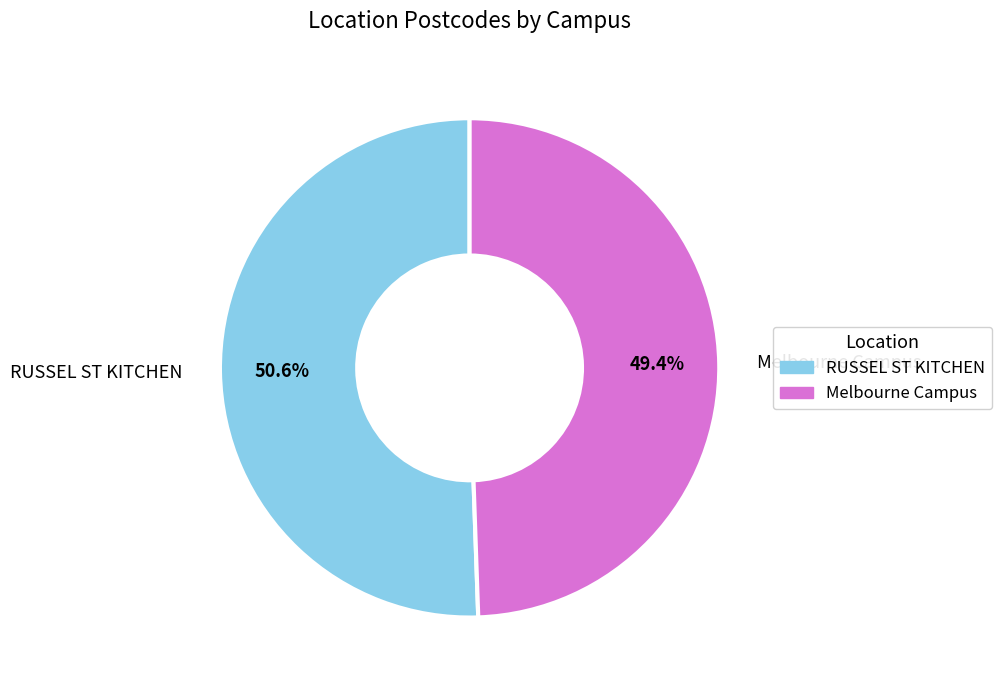

What percentage is NOT represented by Melbourne Campus?

50.6%